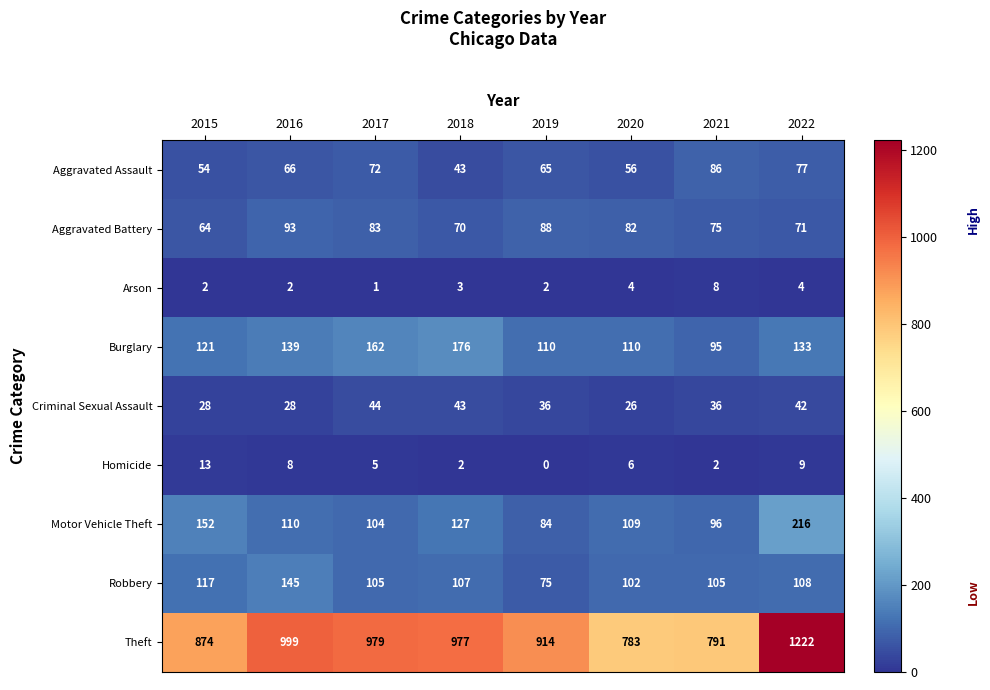

How many categories are shown in the chart?

8